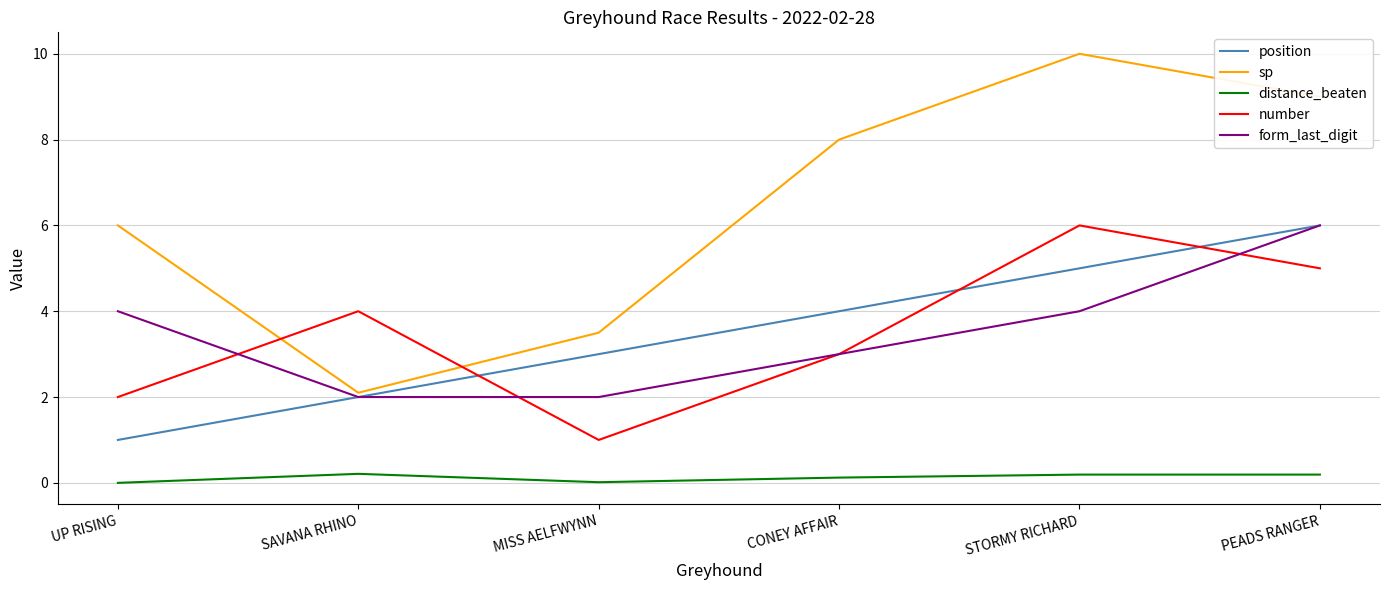

Rank the categories by position value from highest to lowest.

PEADS RANGER, STORMY RICHARD, CONEY AFFAIR, MISS AELFWYNN, SAVANA RHINO, UP RISING